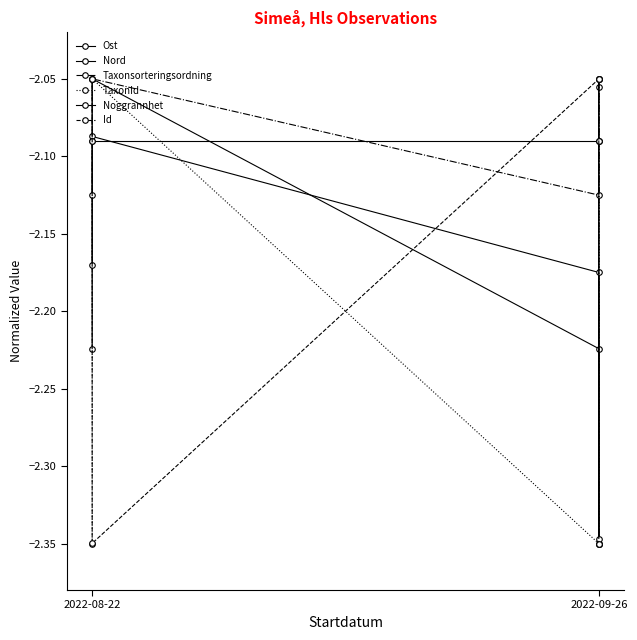

What is the total value across all series at 2022-08-22?

-13.0